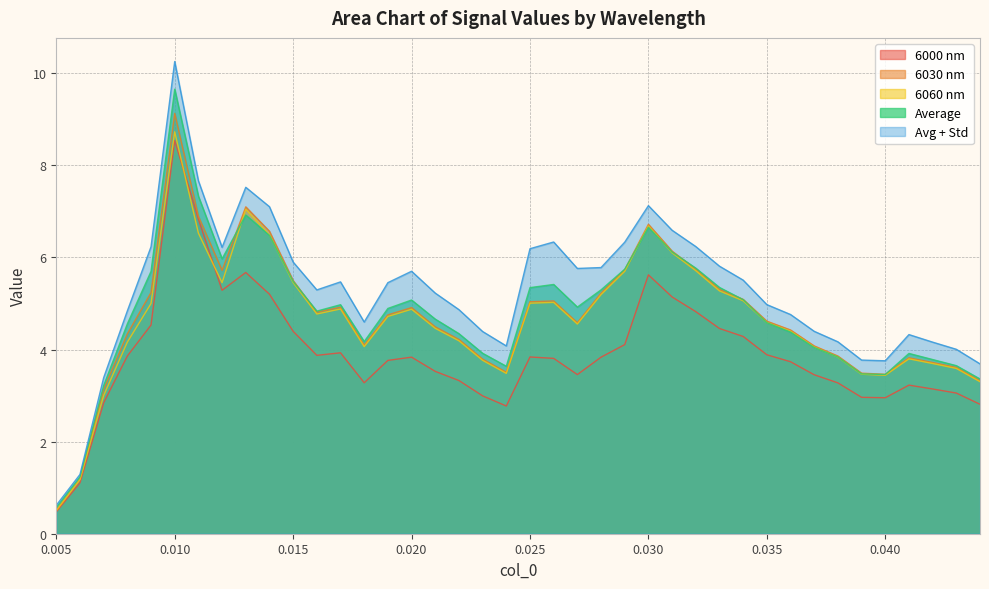

What are all the series names shown in the legend?

6000 nm, 6030 nm, 6060 nm, Average, Avg + Std